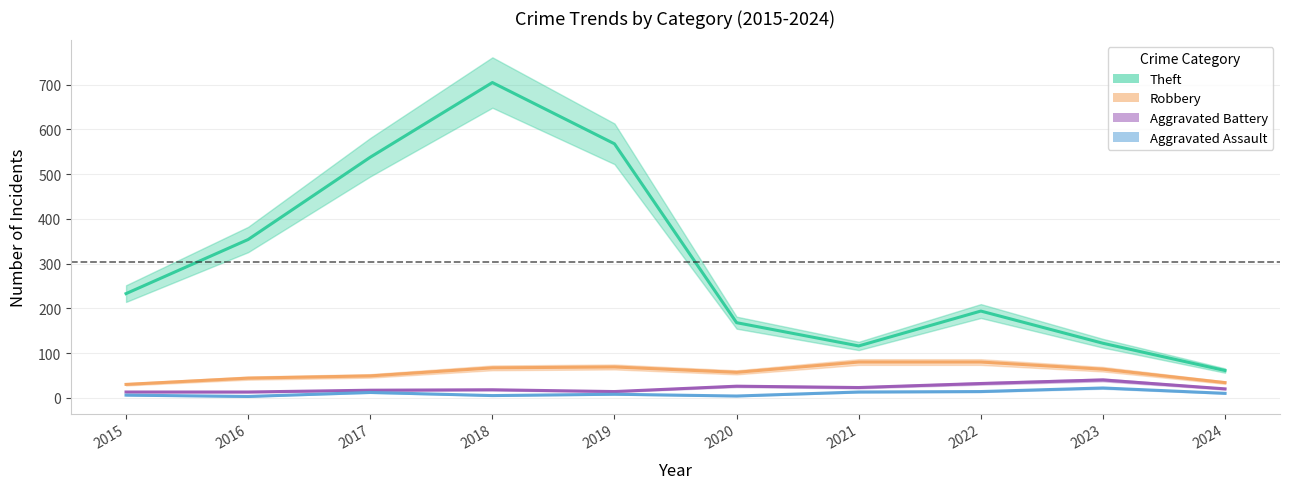

List the labels in order of Aggravated Assault value, smallest first.

2016, 2020, 2018, 2015, 2019, 2024, 2017, 2021, 2022, 2023